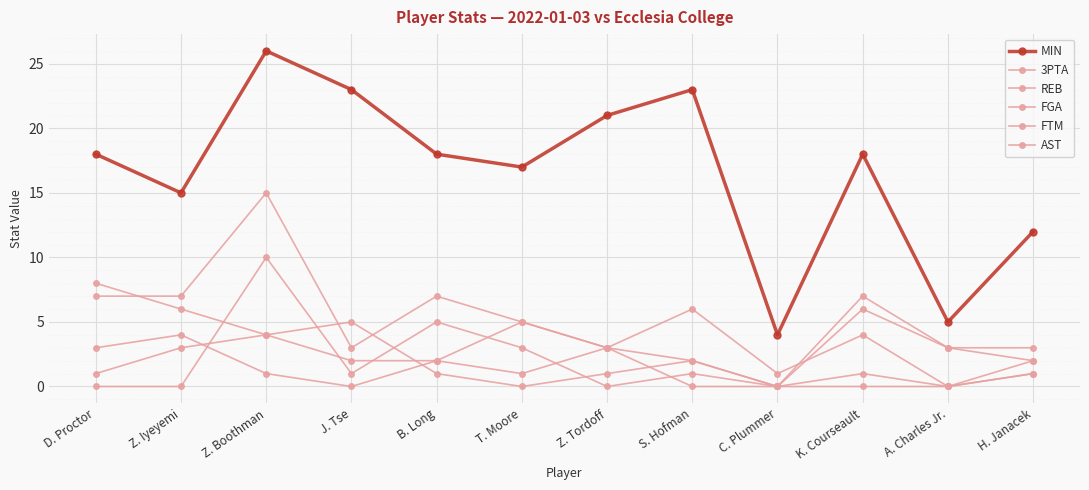

Does the chart have visible grid lines?

Yes